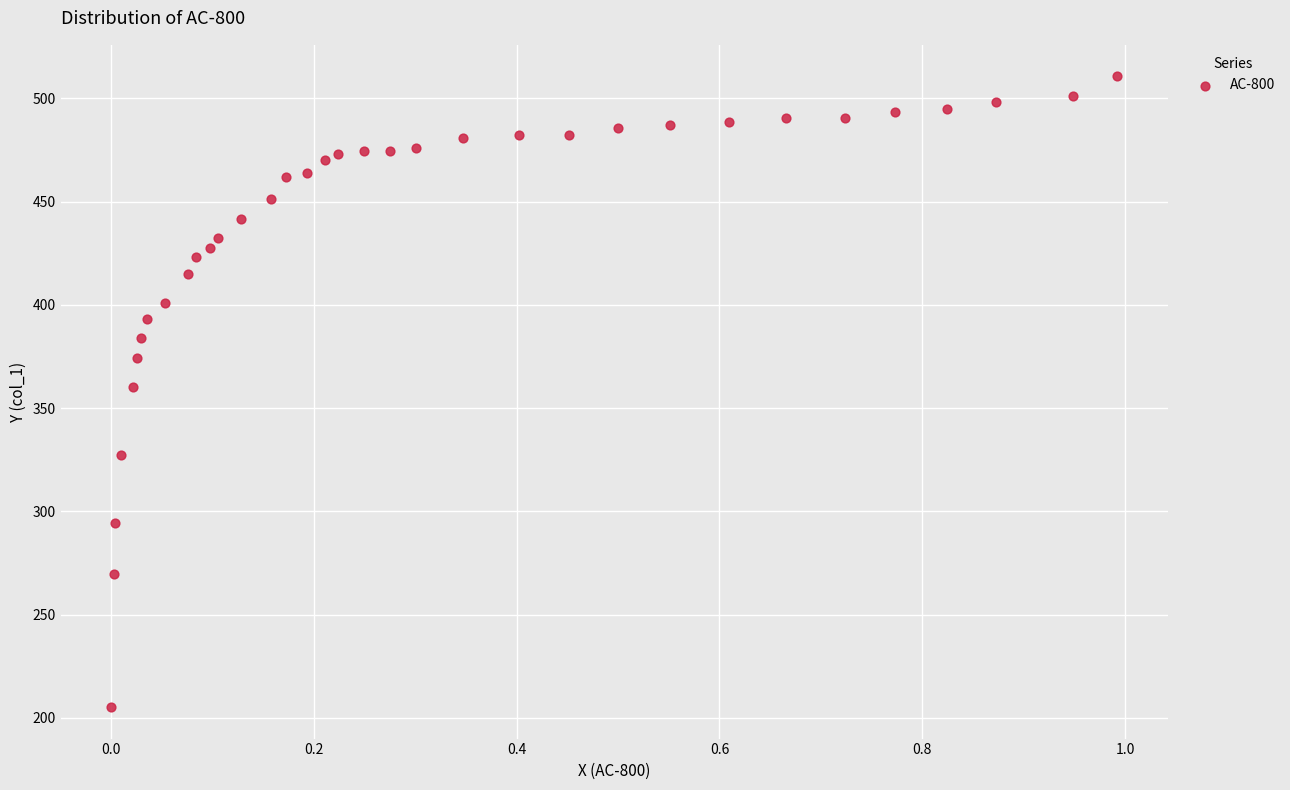

What is the range of Y values (max minus min)?

305.5